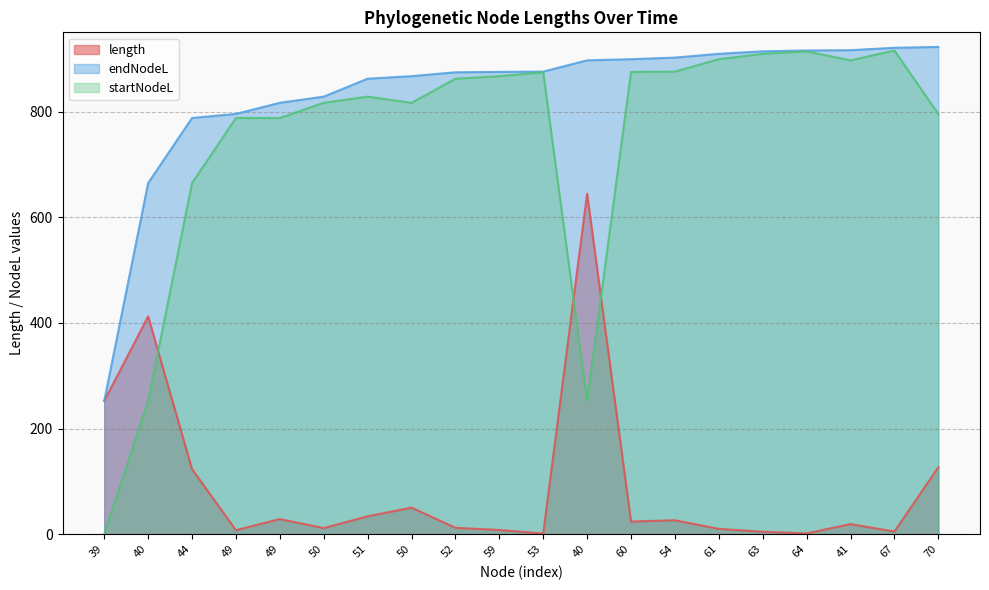

Reading left to right, transcribe all the data shown in this chart.

length: 39=252.3	40=412.4	44=123.2	49=7.7	49=28.7	50=11.7	51=33.9	50=50.4	52=12.2	59=8.1	53=1.3	40=644.7	60=24.0	54=26.5	61=10.2	63=4.7	64=1.6	41=19.3	67=5.2	70=126.8
endNodeL: 39=252.3	40=664.7	44=787.9	49=795.6	49=816.6	50=828.3	51=862.2	50=867.0	52=874.4	59=875.1	53=875.7	40=897.0	60=899.2	54=902.2	61=909.3	63=914.0	64=915.6	41=916.2	67=920.8	70=922.4
startNodeL: 39=0.0	40=252.3	44=664.7	49=787.9	49=787.9	50=816.6	51=828.3	50=816.6	52=862.2	59=867.0	53=874.4	40=252.3	60=875.1	54=875.7	61=899.2	63=909.3	64=914.0	41=897.0	67=915.6	70=795.6